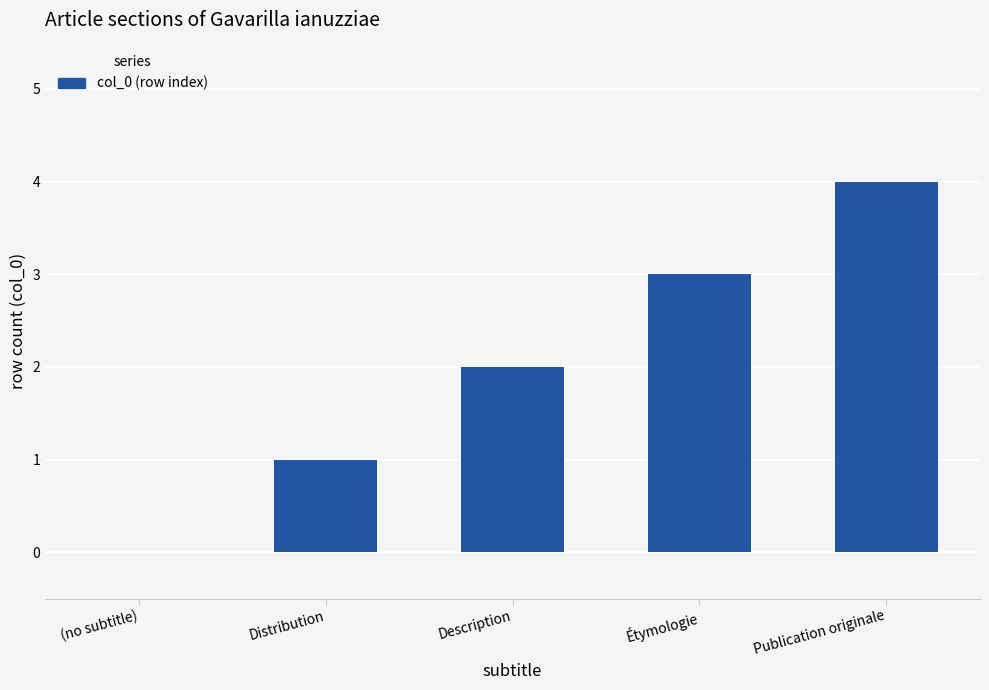

The chart shows a value of 2 at (no subtitle). True or false?

False